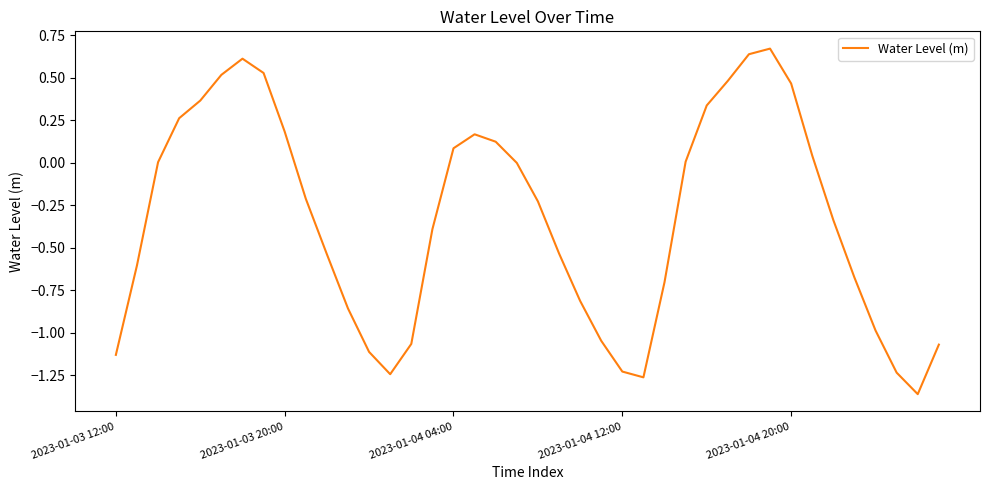

What is the difference between the maximum and minimum values?

2.0